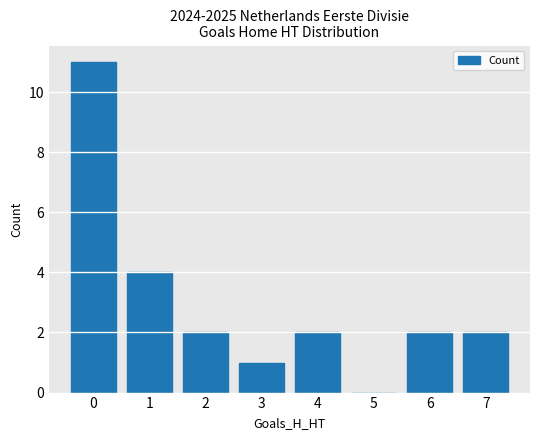

What is the ratio of the value at 0 to the value at 3?

11.0